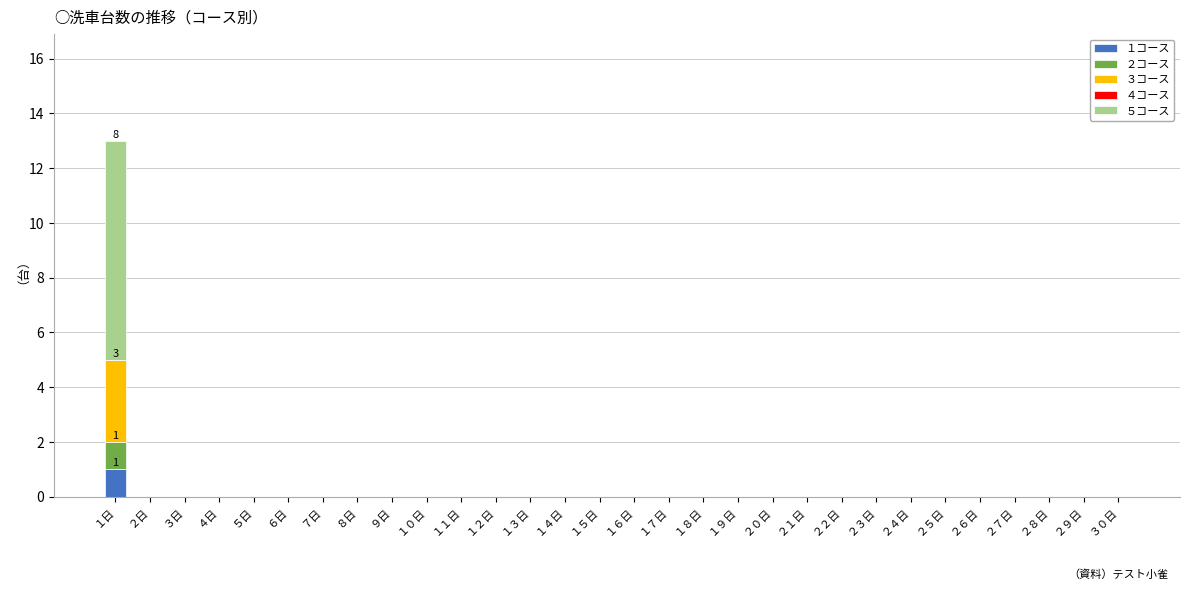

True or false: １コース has a value of 0 at ７日.

True